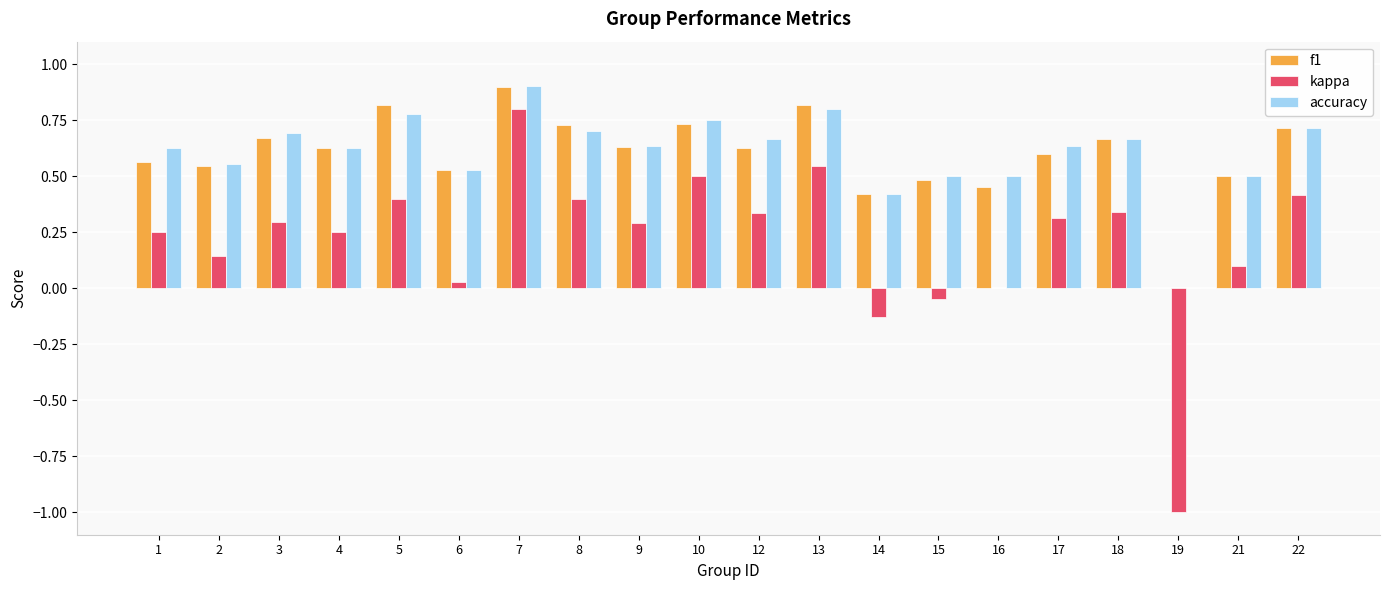

True or false: accuracy has a value of 0.3 at 15.

False